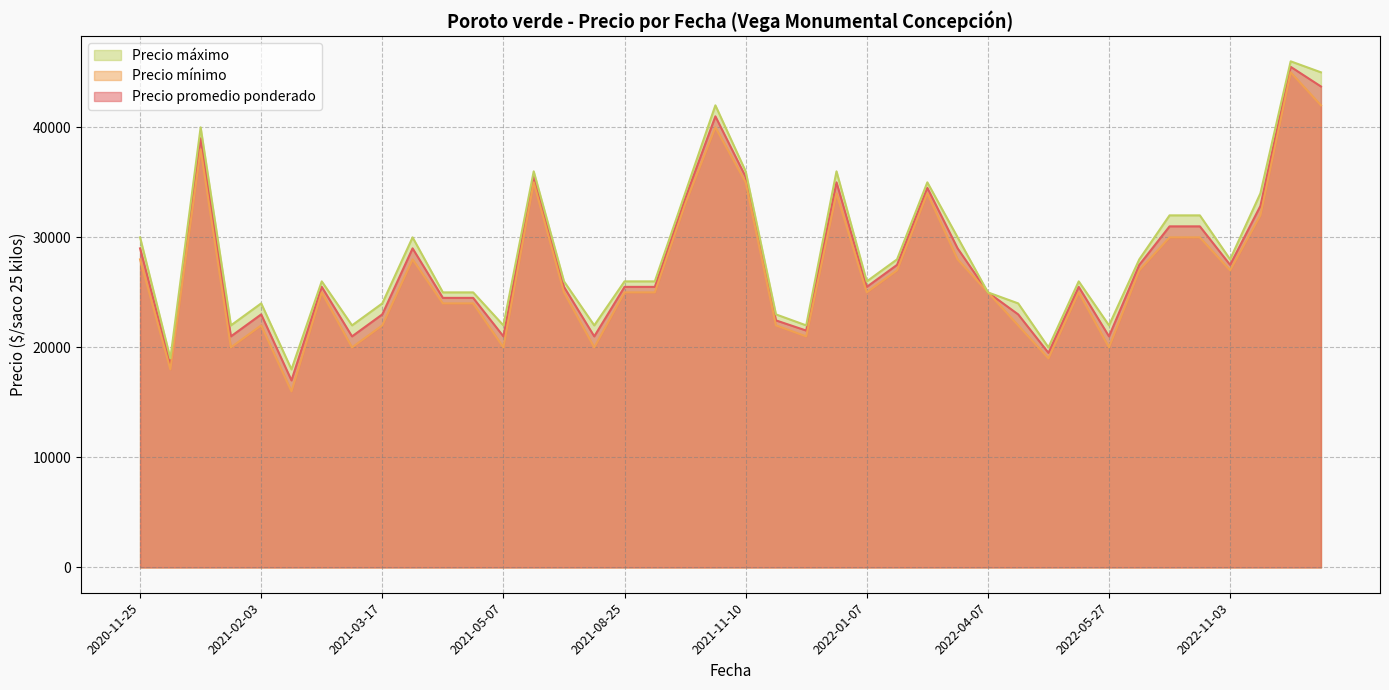

True or false: Precio máximo and Precio promedio ponderado cross at least once.

False